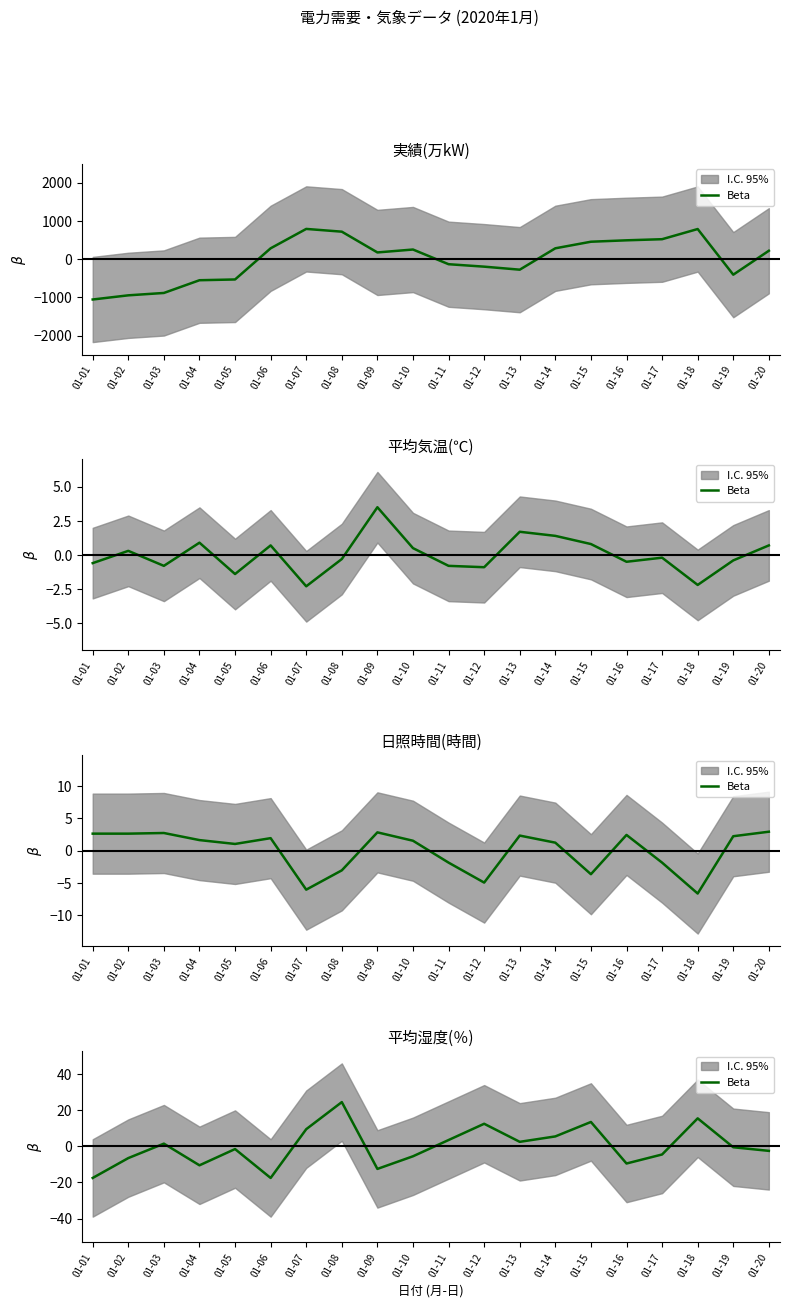

Reading left to right, transcribe all the data shown in this chart.

-17.5	-6.5	1.5	-10.5	-1.5	-17.5	9.5	24.5	-12.5	-5.5	3.5	12.5	2.5	5.5	13.5	-9.5	-4.5	15.5	-0.5	-2.5